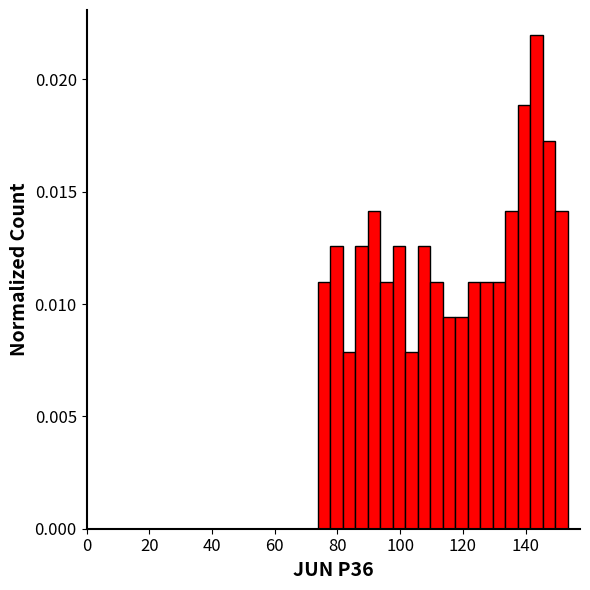

Read against the x-axis, roughly where is the centre of the tallest bar?

144